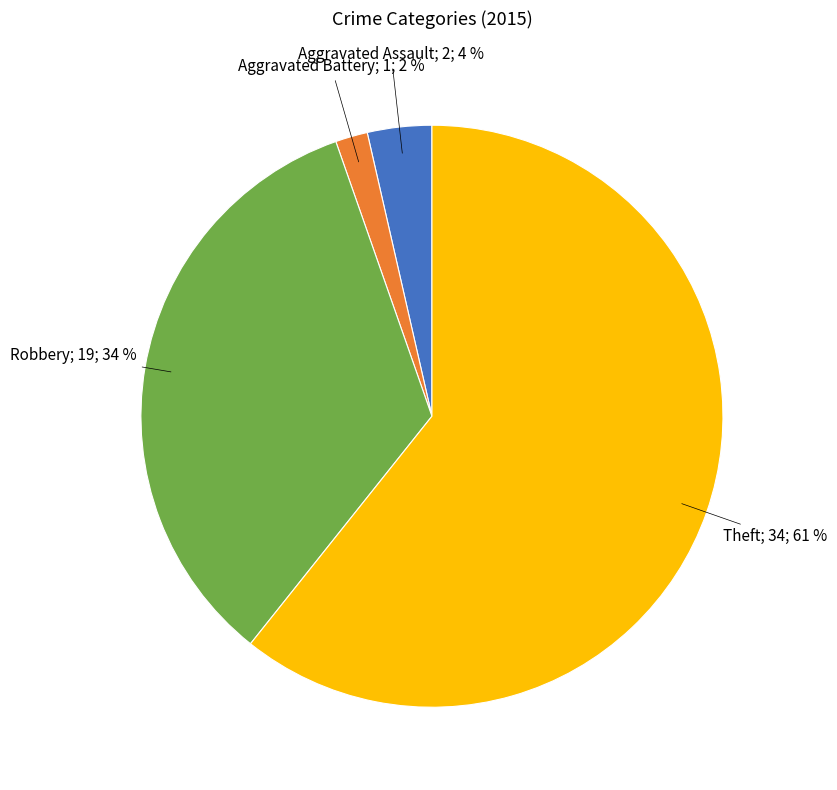

To the nearest percent, what is the average slice percentage?

25%